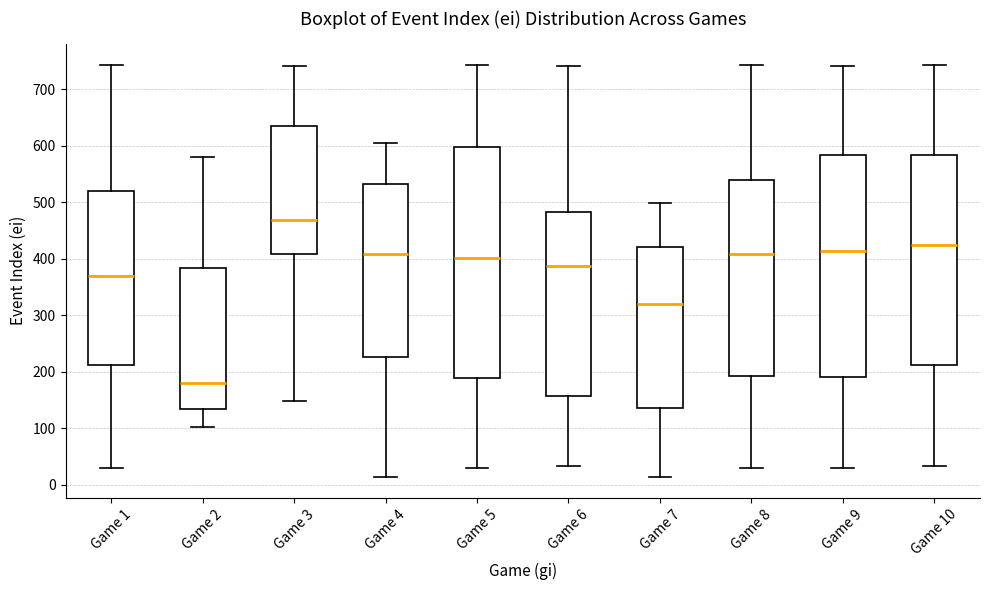

Reading left to right, transcribe this box plot: for each box, give where its median line is, the range the box spans, and where its two whiskers end, as read against the y-axis. The values are not printed on the chart, so give them approximately, as read against the axis.

Game 1: median 370, box 210 to 520, whiskers 30 to 740
Game 2: median 180, box 130 to 380, whiskers 100 to 580
Game 3: median 470, box 410 to 640, whiskers 150 to 740
Game 4: median 410, box 230 to 530, whiskers 10 to 600
Game 5: median 400, box 190 to 600, whiskers 30 to 740
Game 6: median 390, box 160 to 480, whiskers 30 to 740
Game 7: median 320, box 140 to 420, whiskers 10 to 500
Game 8: median 410, box 190 to 540, whiskers 30 to 740
Game 9: median 410, box 190 to 580, whiskers 30 to 740
Game 10: median 420, box 210 to 580, whiskers 30 to 740